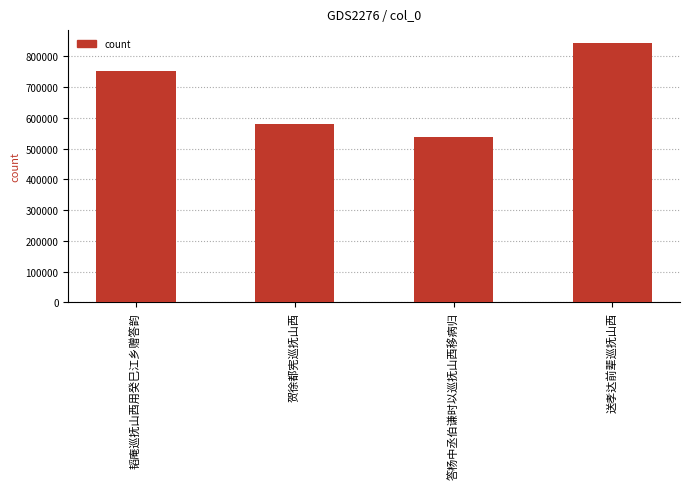

What is the value of the 4th bar from the left?

843219